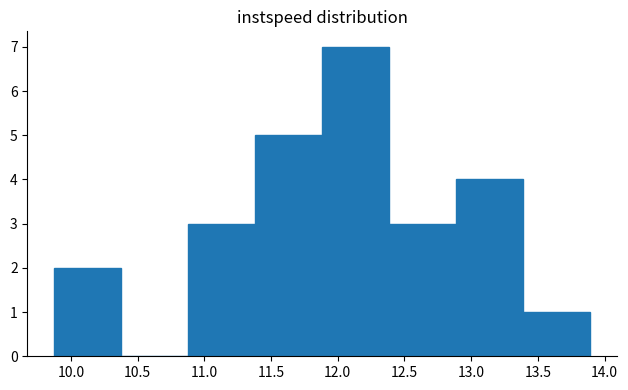

Which range on the x-axis has the tallest bar?

11.9 to 12.4